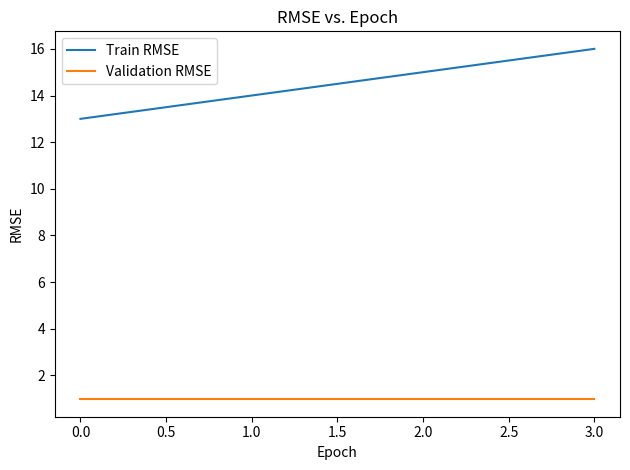

True or false: Validation RMSE has more than 2 interior local peaks.

False